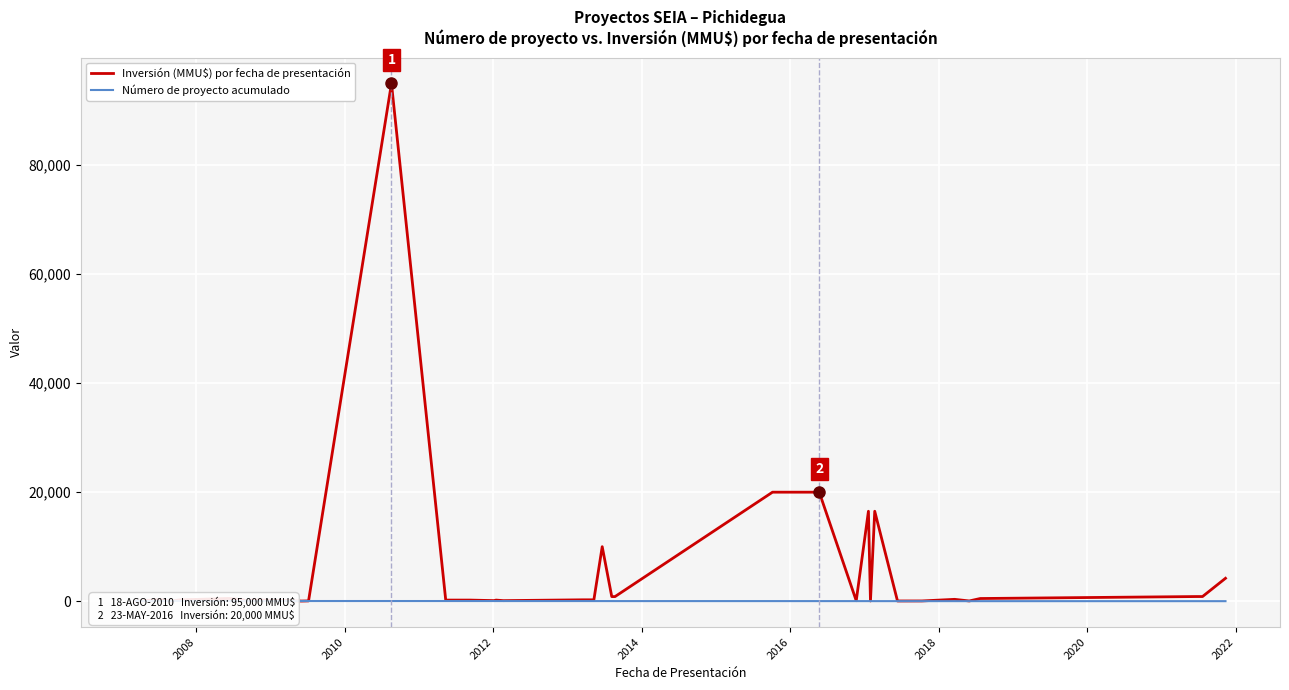

How many data points does each series have?

40